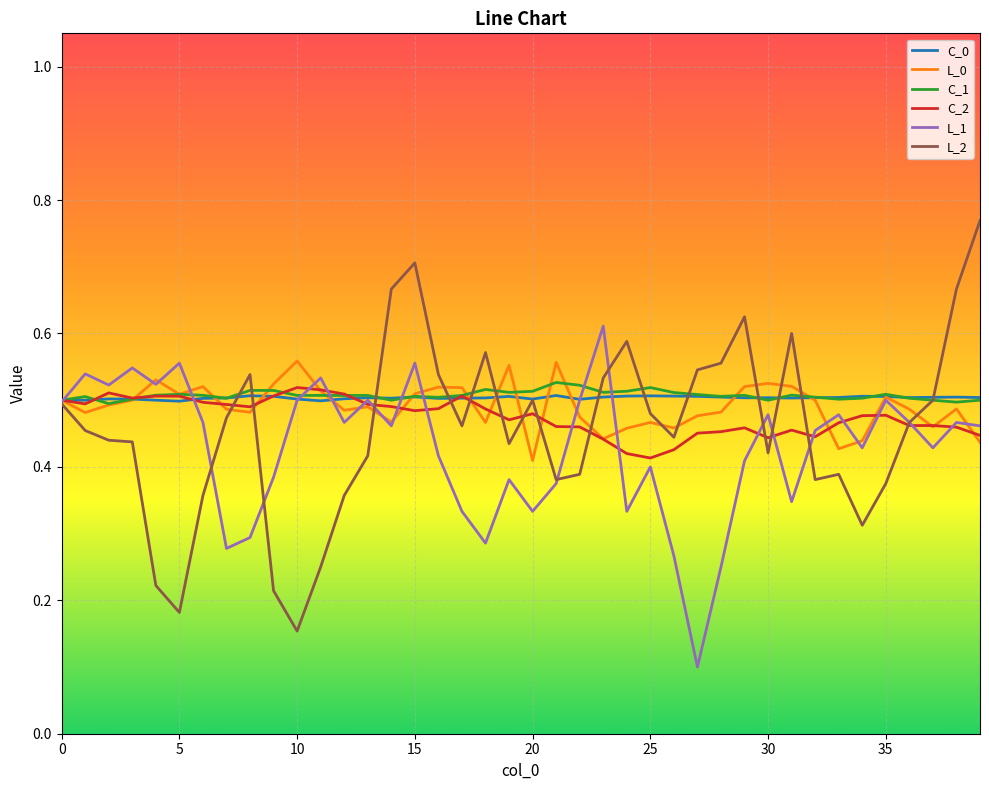

Which series has the largest range (max minus min)?

L_2